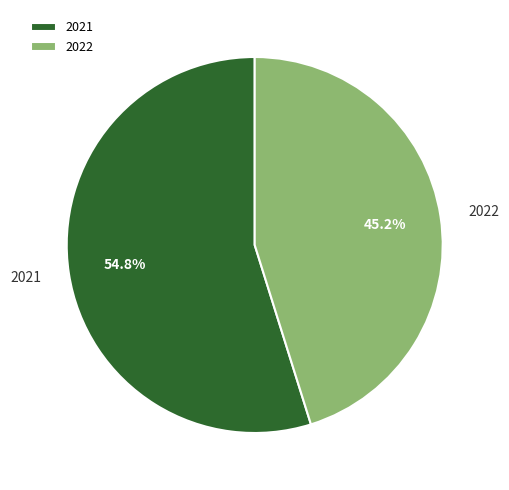

How many slices are in this pie chart?

2